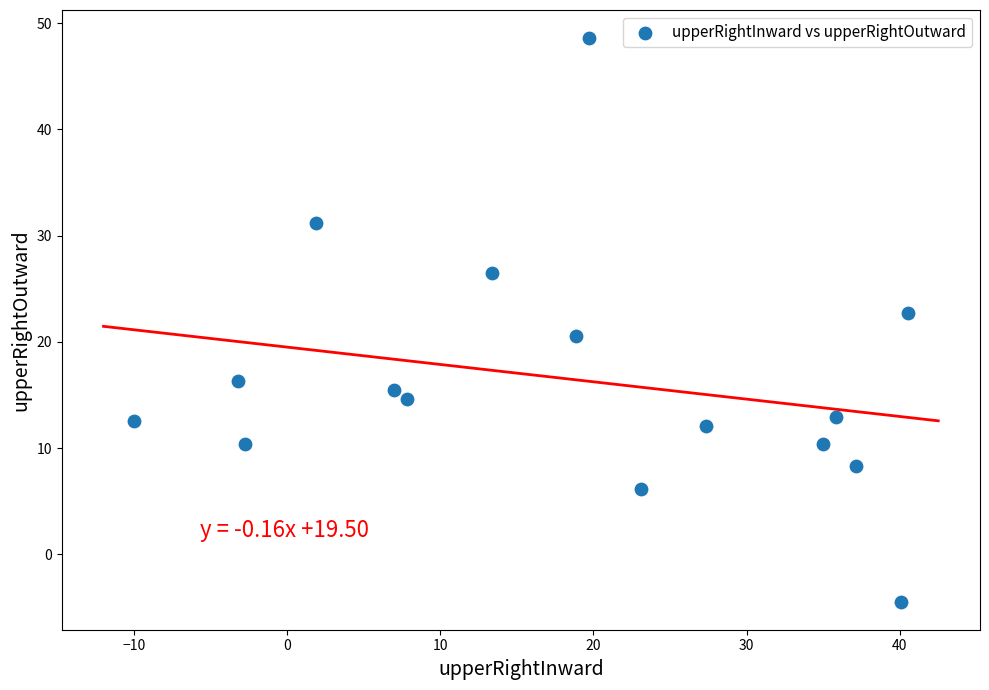

What is the range of Y values (max minus min)?

53.0